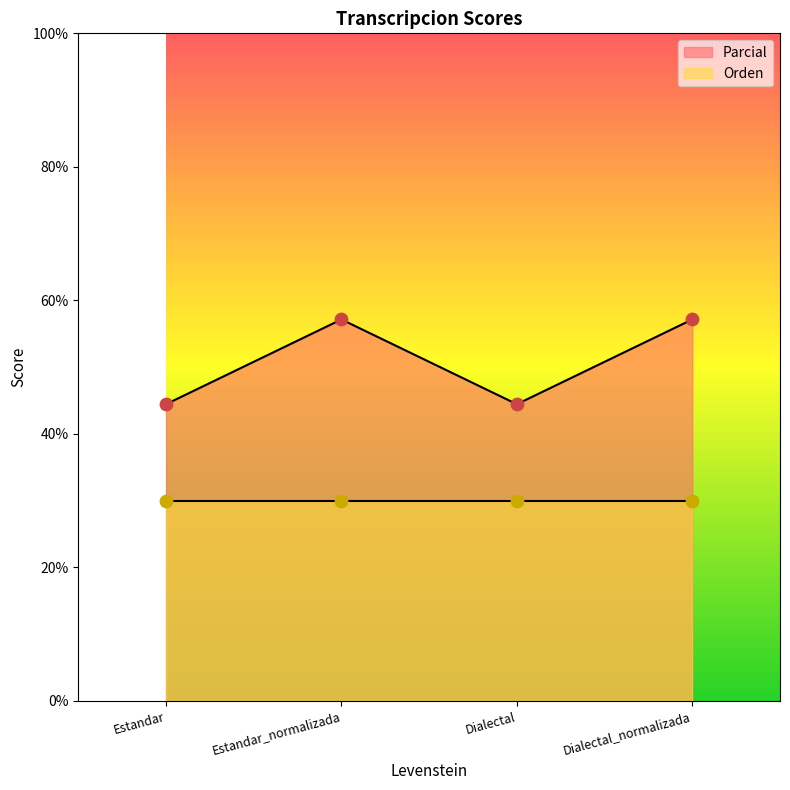

What is the change in value from Estandar_normalizada to Dialectal?

-12.7